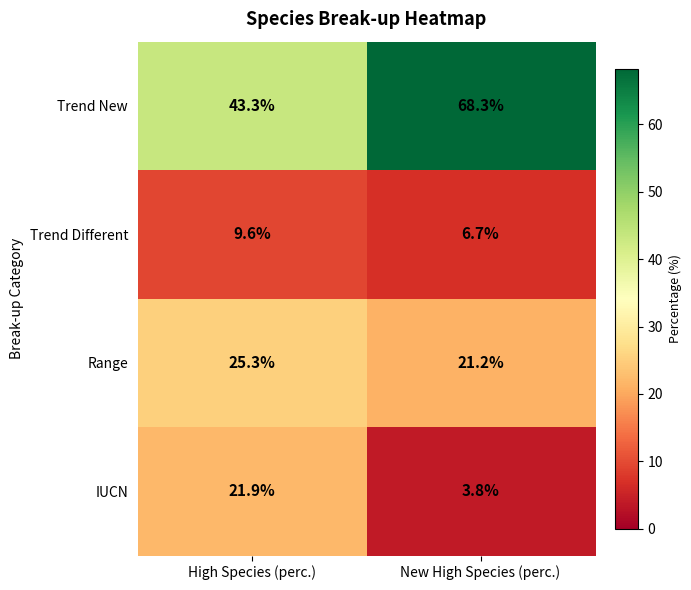

What is the sum of all Trend Different values?

16.3